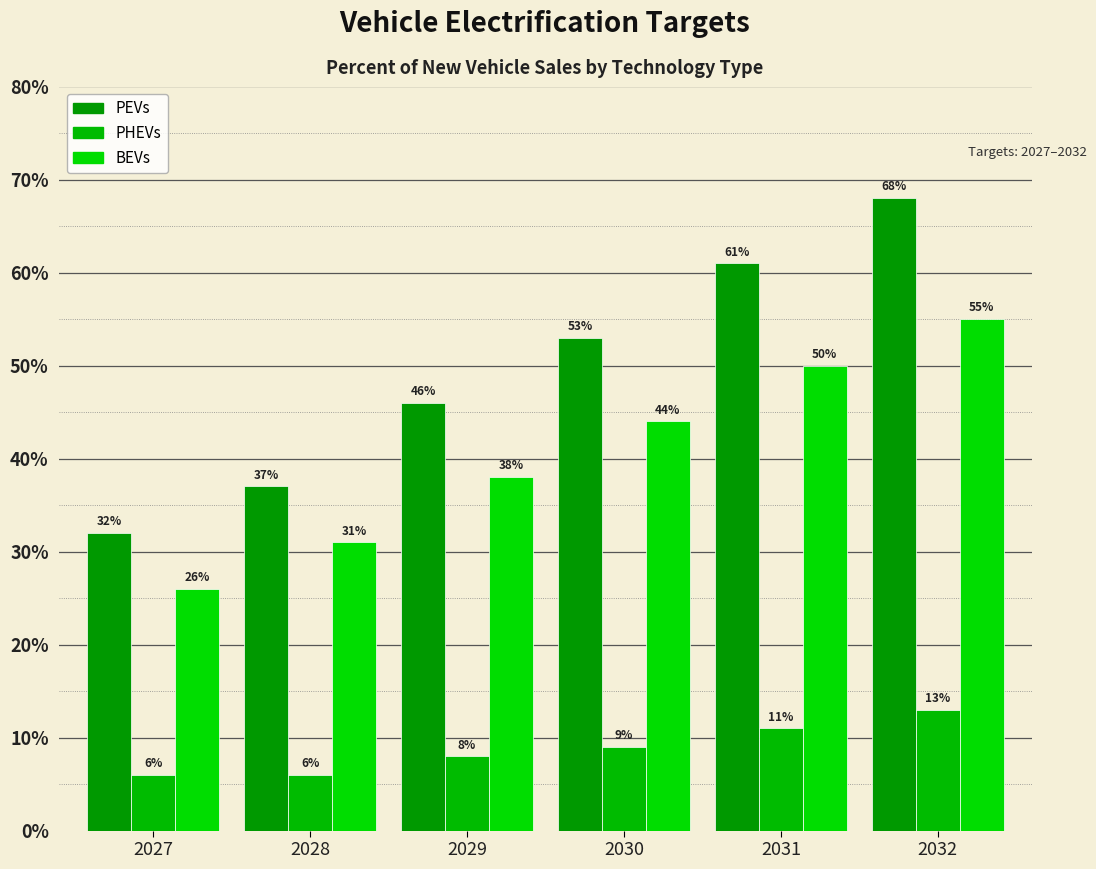

Which series changed the most between 2027 and 2029?

PEVs